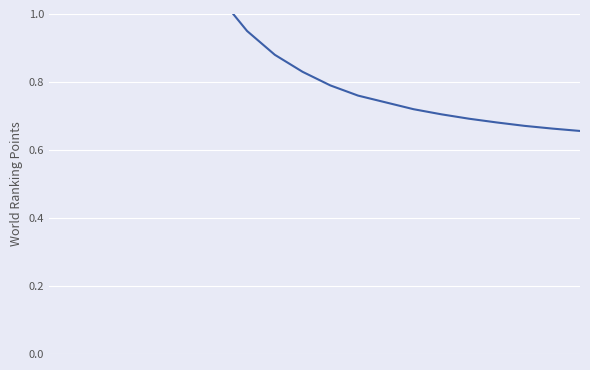

Reading left to right, what are all the values shown in this chart?

1.5	1.5	1.5	1.5	1.4	1.2	1.1	0.9	0.9	0.8	0.8	0.8	0.7	0.7	0.7	0.7	0.7	0.7	0.7	0.7